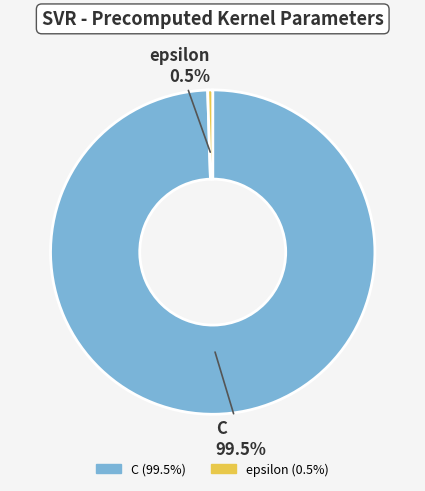

What is the largest slice in the pie chart?

C